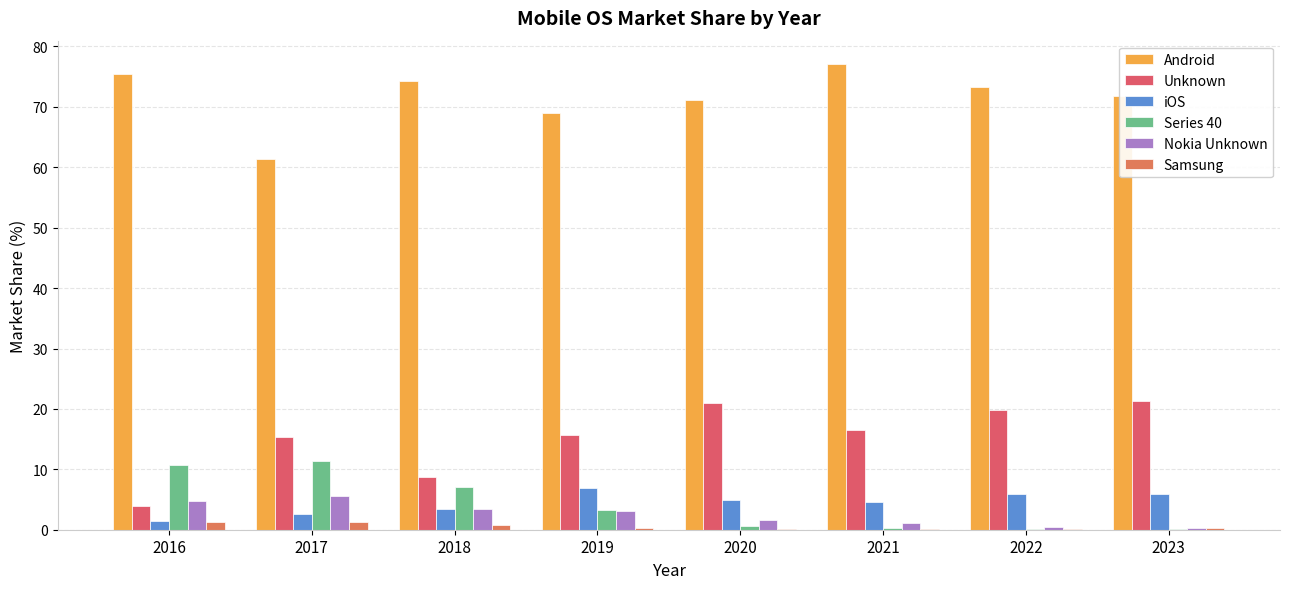

What is the difference between the highest and lowest values at 2019?

68.7